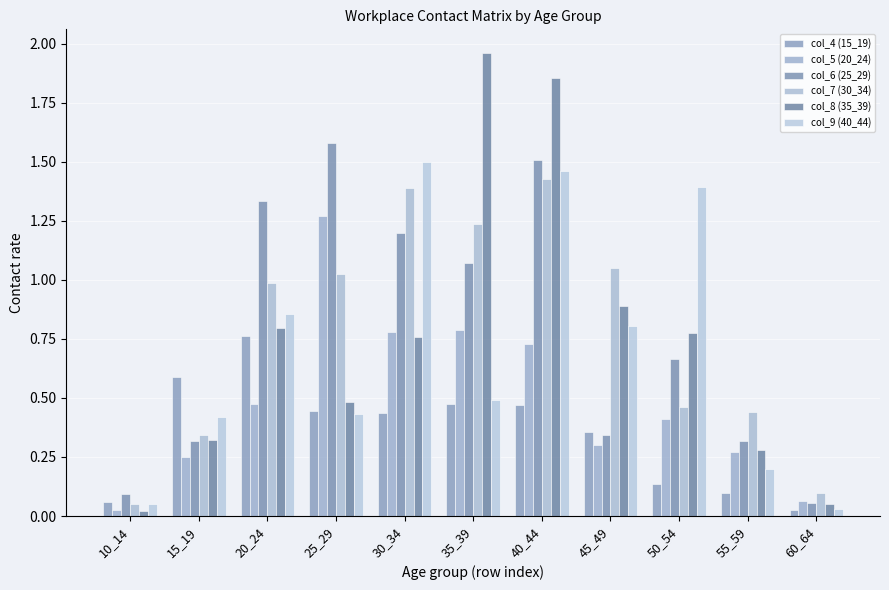

What is the value of the col_6 (25_29) bar at the 4th from the left?

1.6